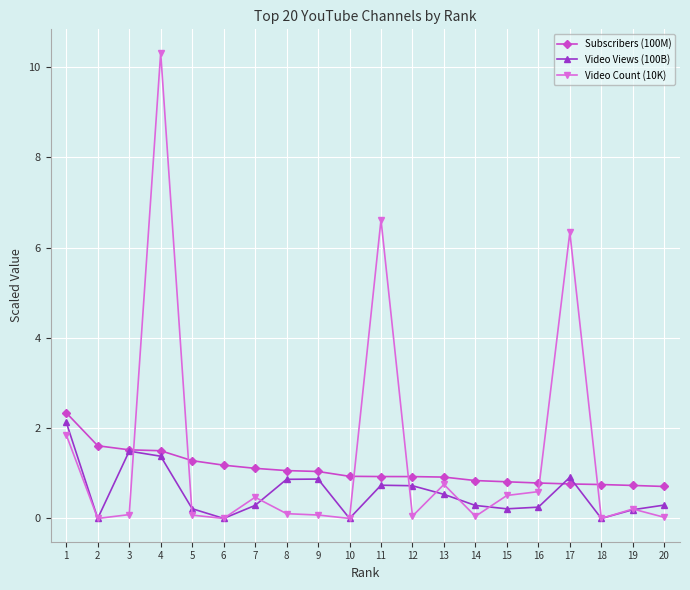

The Subscribers (100M) series shows 3.7 at 1. True or false?

False